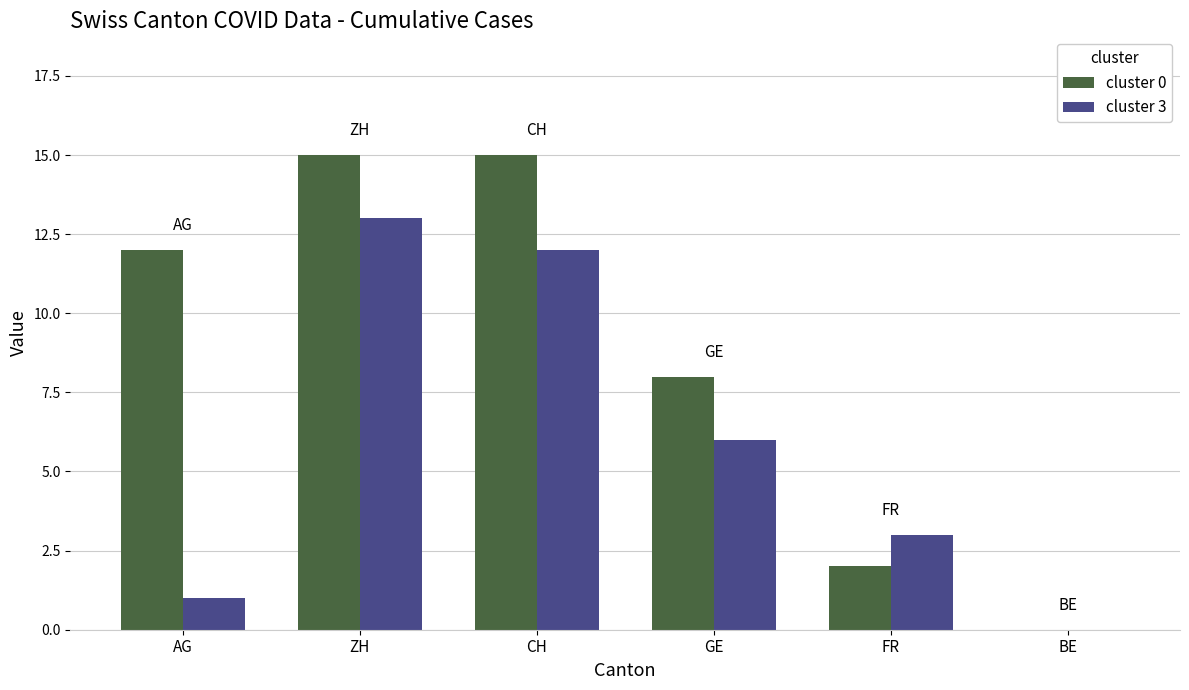

The value of cluster 3 at FR is 3. True or false?

True